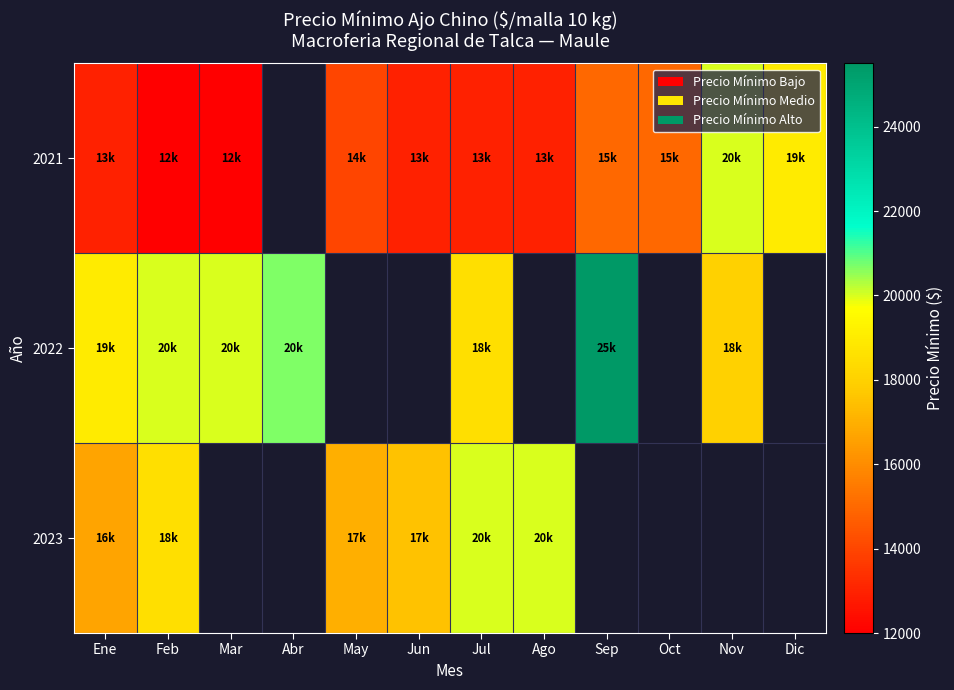

How many categories are shown in the chart?

12